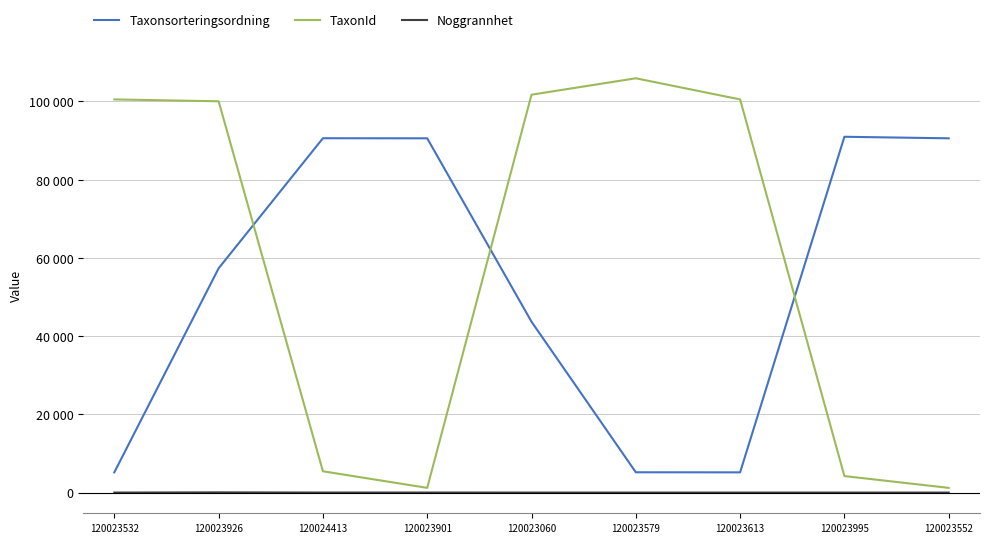

Is this an area chart (filled region under the line)?

No